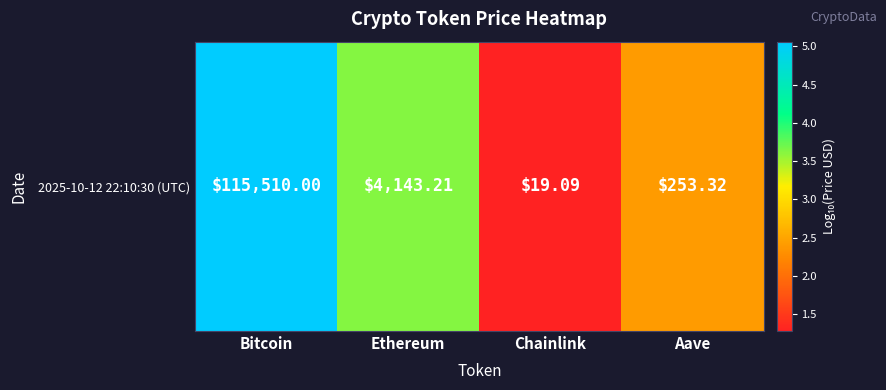

What is the ratio of the value at Bitcoin to the value at Ethereum?

1.4